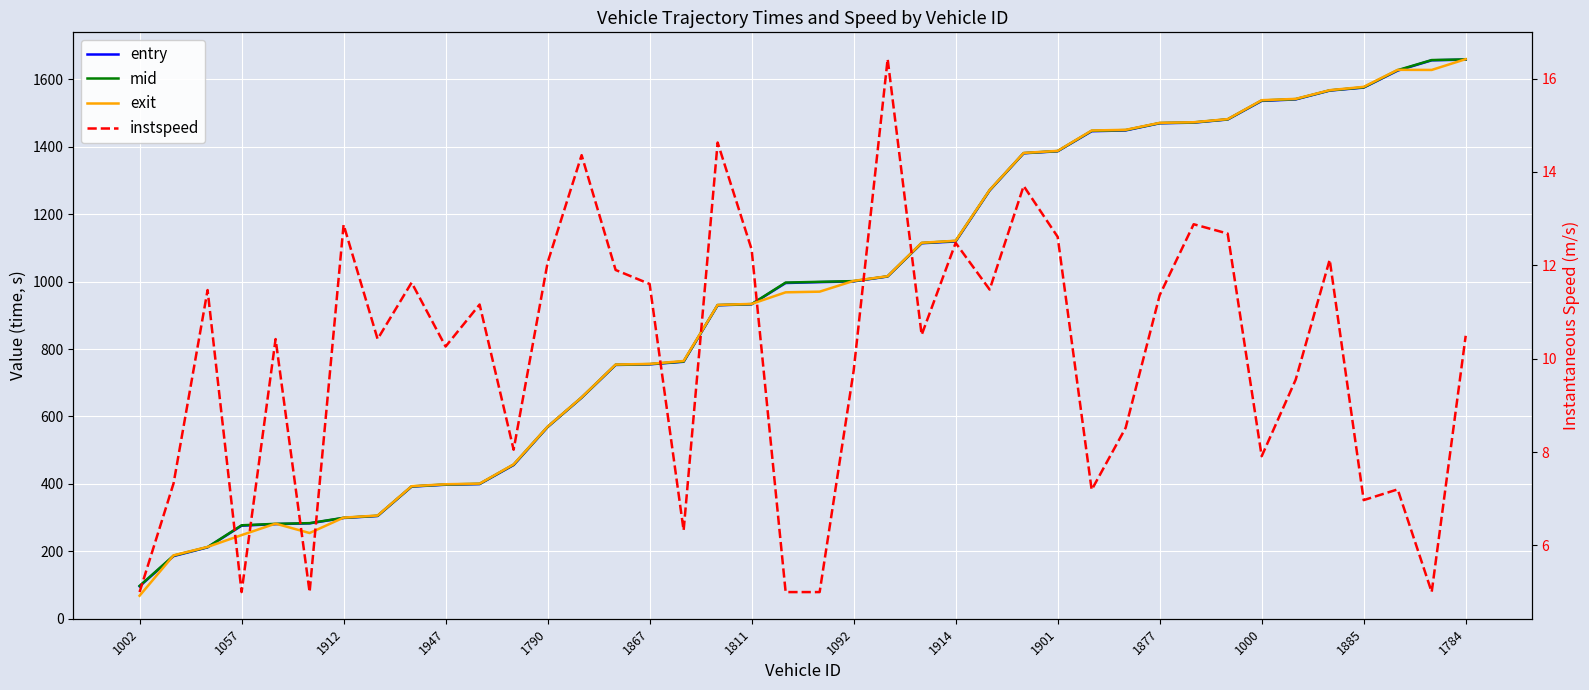

The entry series shows 786.3 at 37. True or false?

False